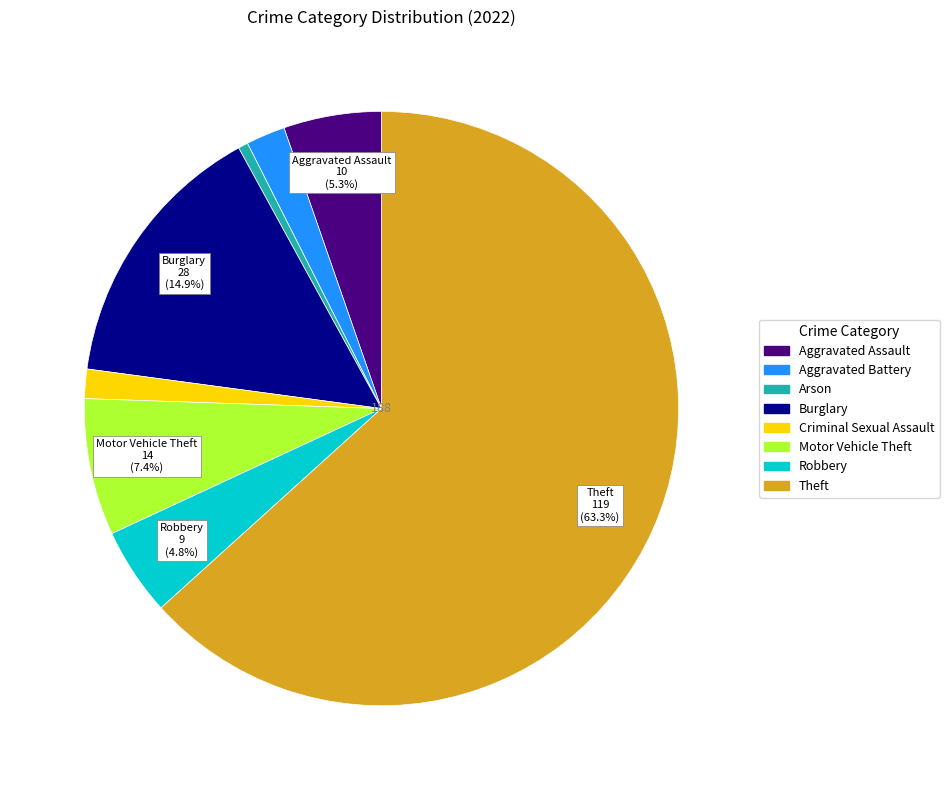

The Criminal Sexual Assault slice represents 2% of the pie. True or false?

True